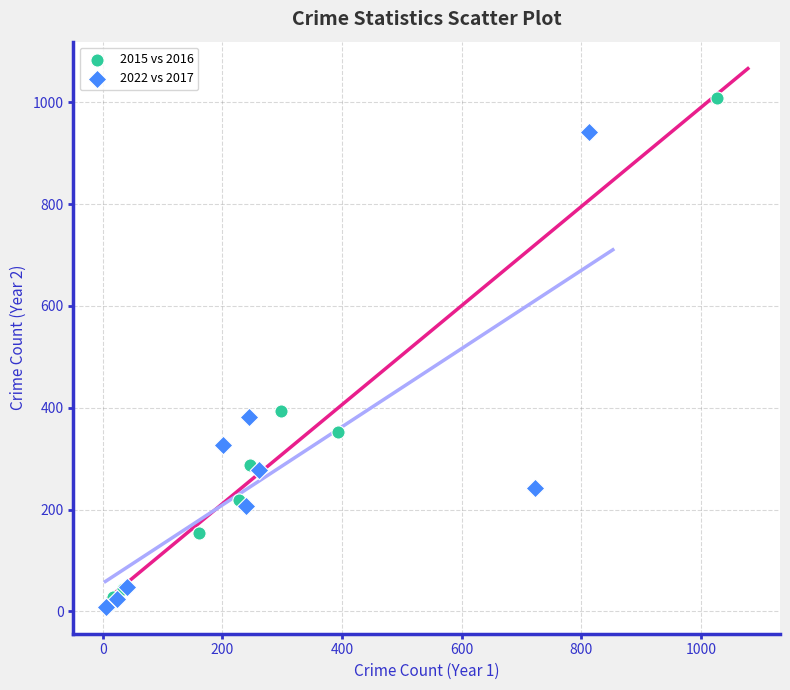

Which series contains the highest Y value?

2015 vs 2016